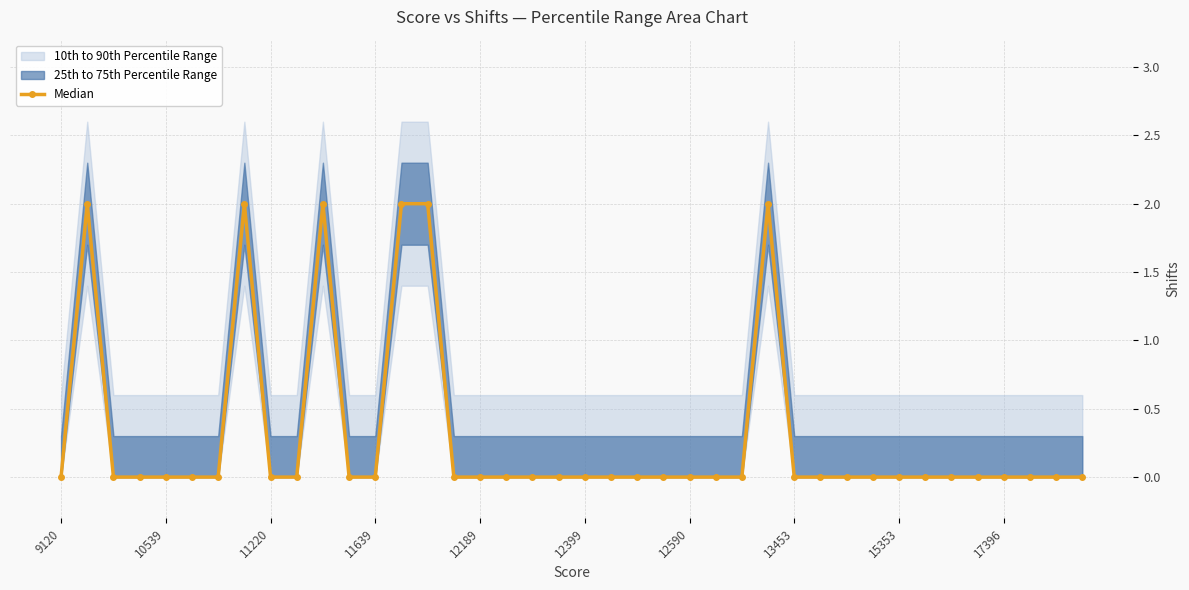

True or false: Median has more than 1 interior local peaks.

True